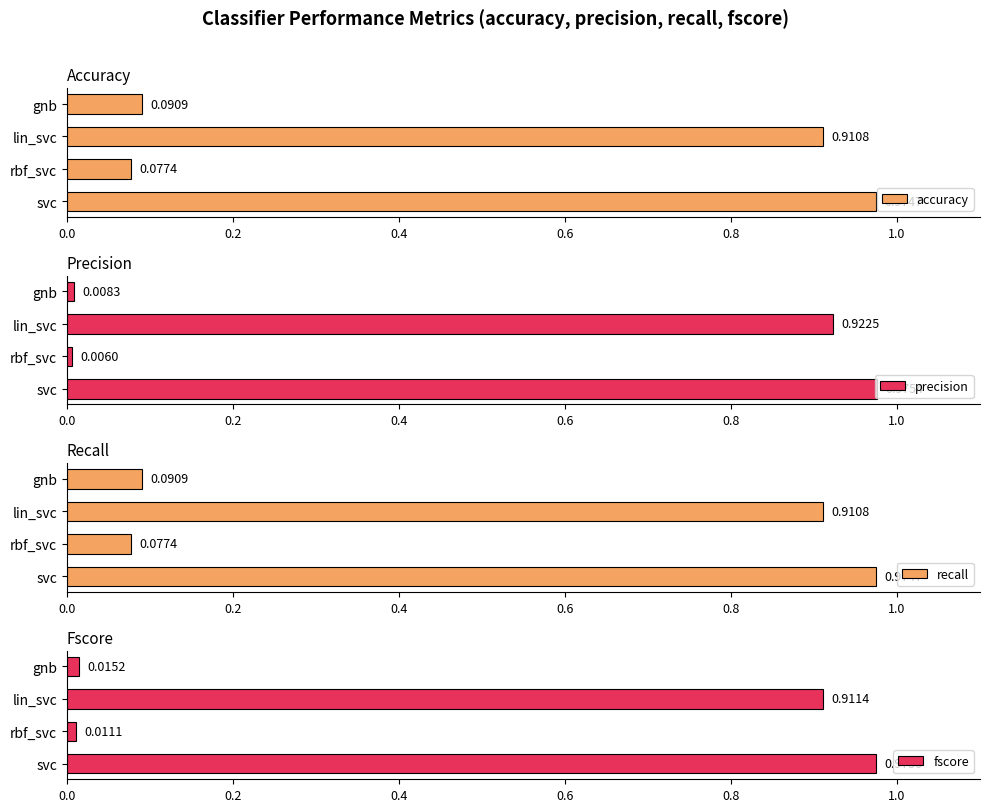

Which series has the largest total across all categories?

accuracy